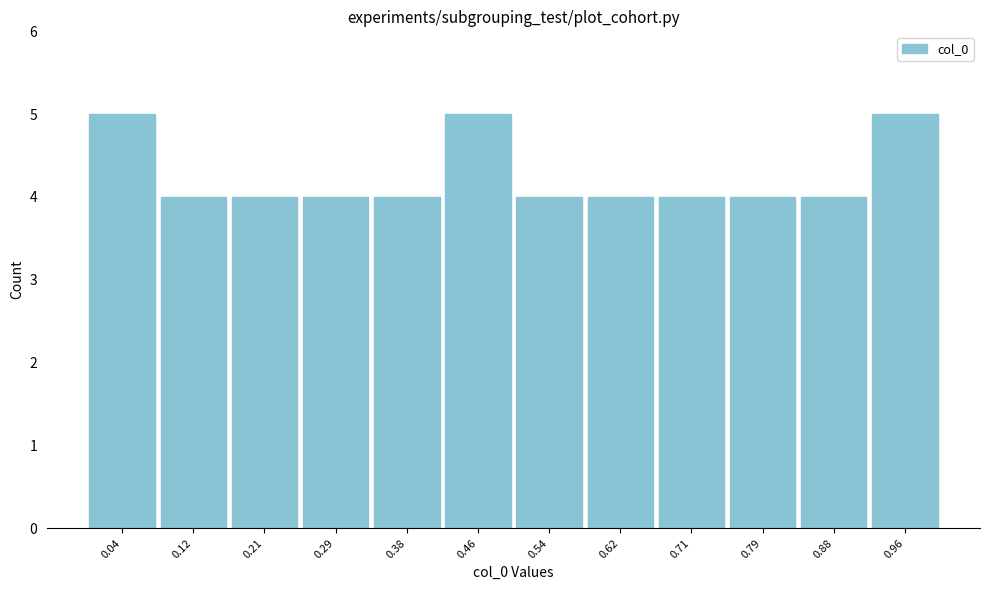

Reading left to right, list every bar in this chart as the range it spans on the x-axis followed by its height. Neither the bar edges nor the heights are printed on the chart, so give them approximately, as read against the axes.

0.00 to 0.08: 5
0.08 to 0.17: 4
0.17 to 0.25: 4
0.25 to 0.33: 4
0.33 to 0.42: 4
0.42 to 0.50: 5
0.50 to 0.58: 4
0.58 to 0.67: 4
0.67 to 0.75: 4
0.75 to 0.83: 4
0.83 to 0.92: 4
0.92 to 1.00: 5